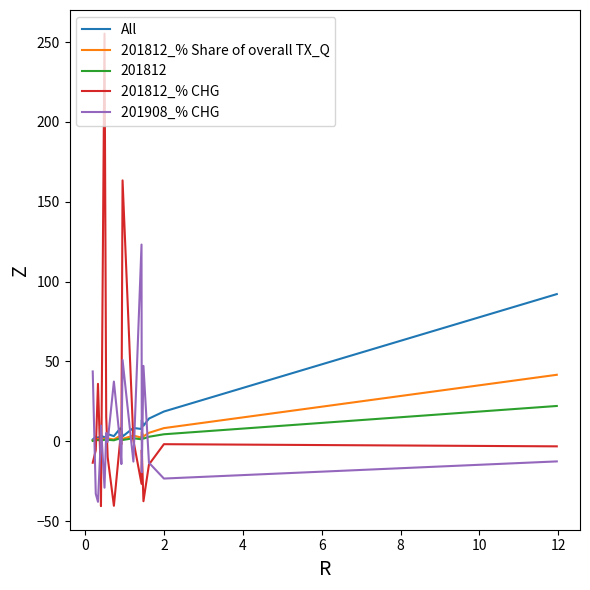

How many times do 201812_% CHG and 201908_% CHG cross each other?

11